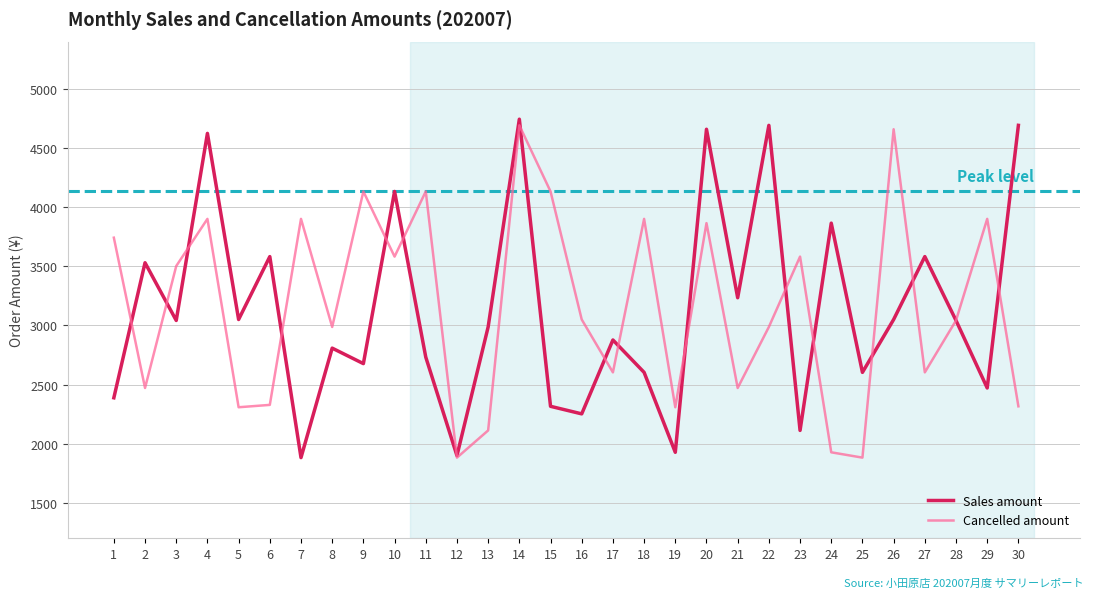

What are all the series names shown in the legend?

Sales amount, Cancelled amount